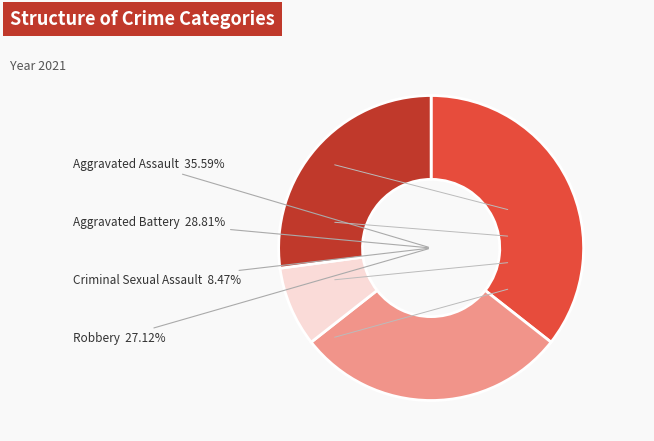

The Robbery slice represents 27% of the pie. True or false?

True